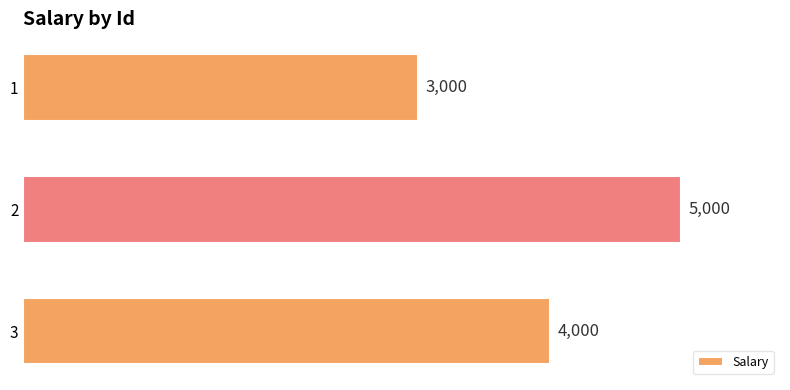

Count the number of categories in the chart.

3